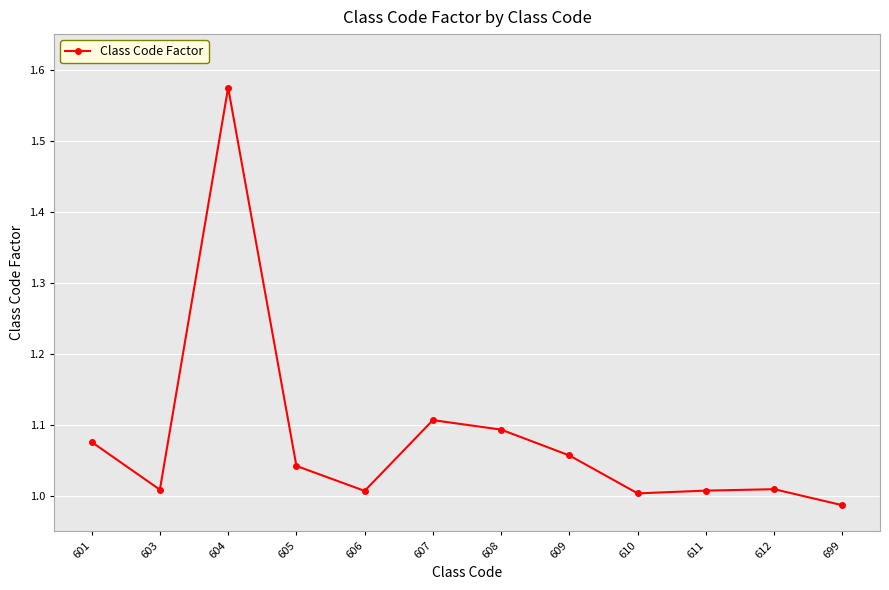

How many data points does each series have?

12